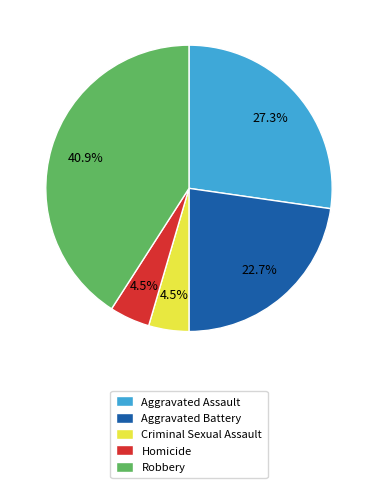

Between Aggravated Battery and Aggravated Assault, which is larger?

Aggravated Assault